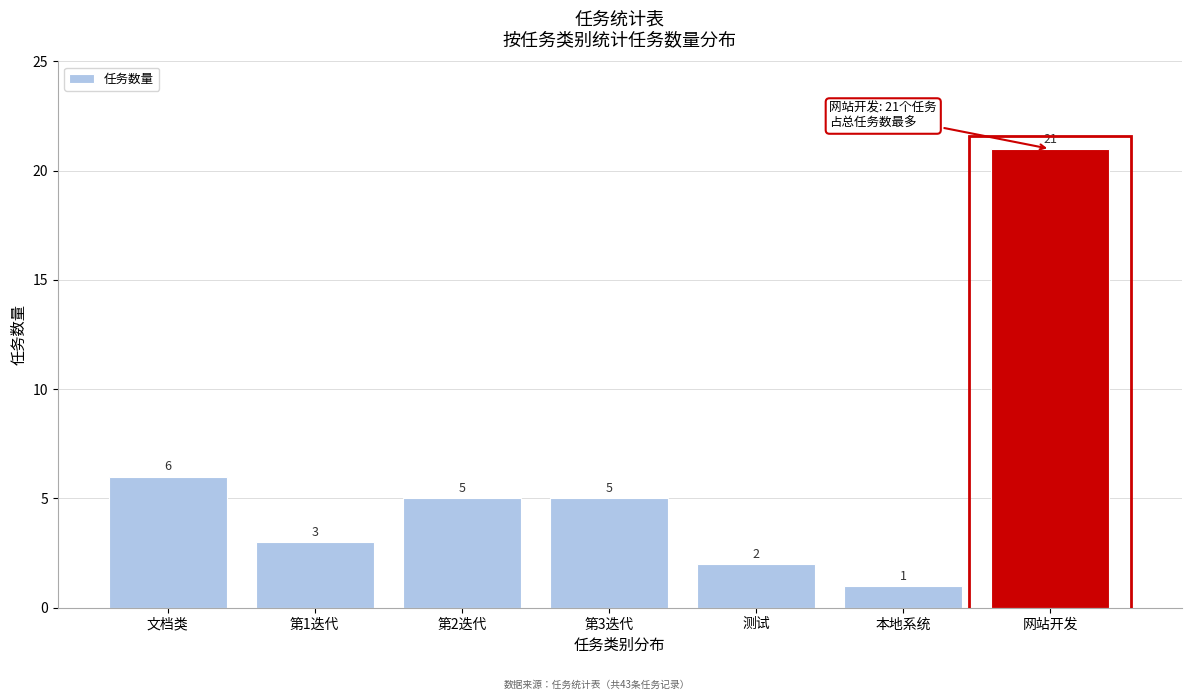

Reading right to left, list all the values displayed in this chart.

21	1	2	5	5	3	6